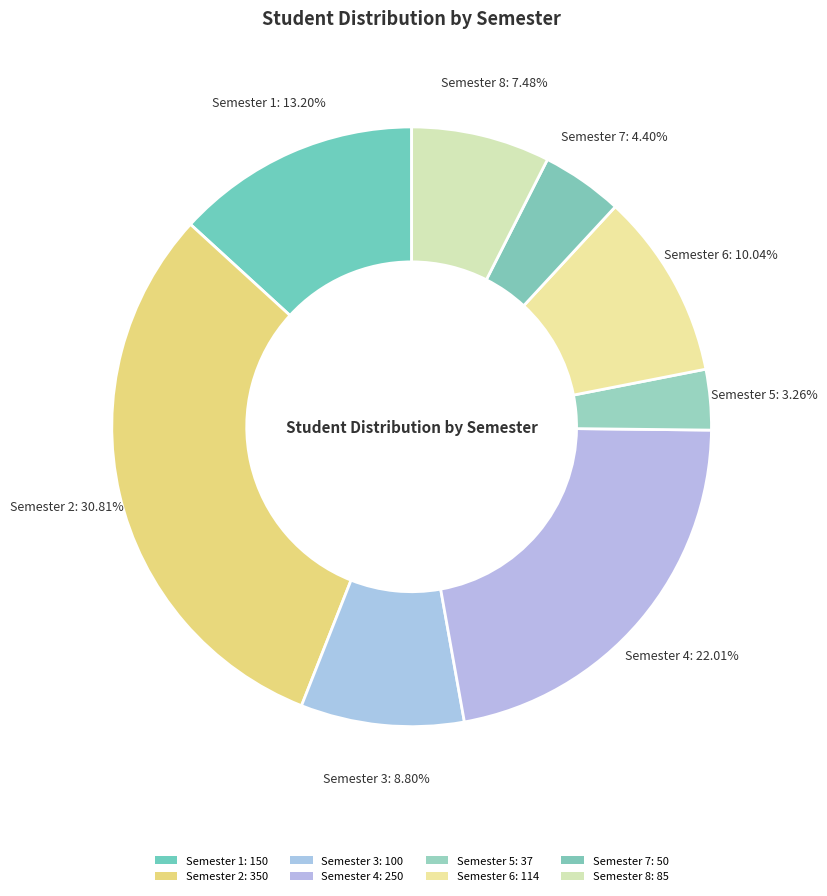

Does any single category account for the majority?

No